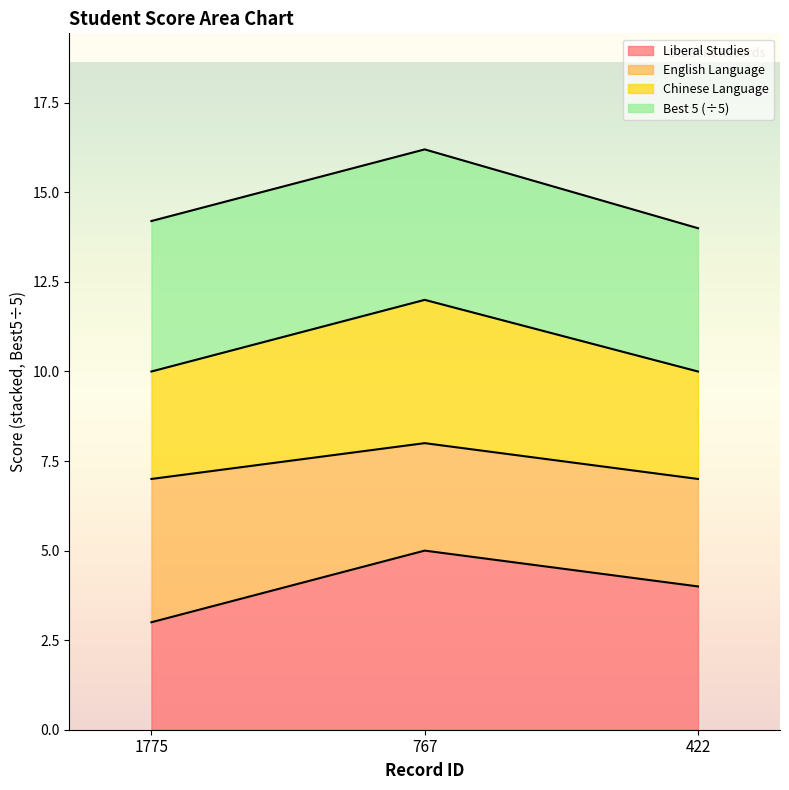

Where does the Liberal Studies series first go above 4?

767